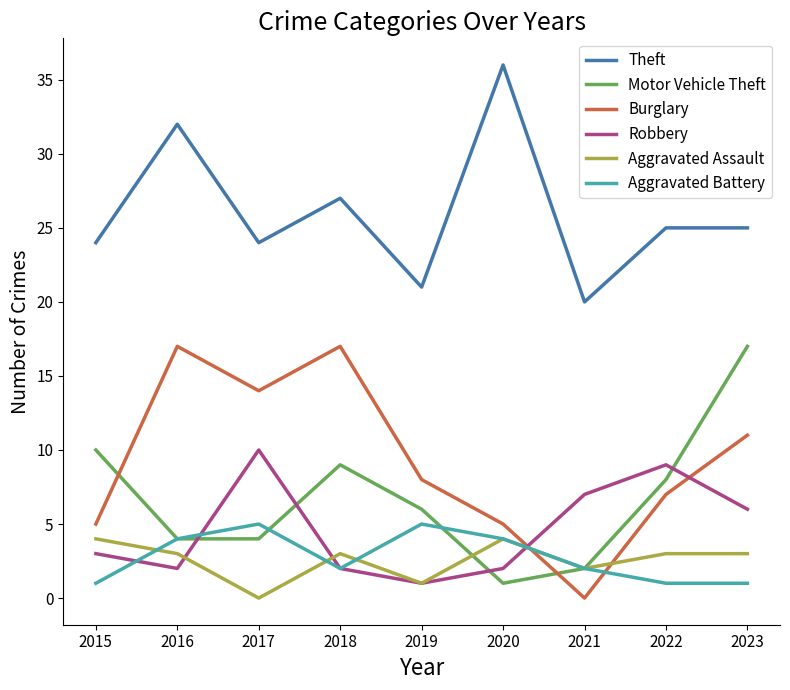

The value of Motor Vehicle Theft at 2018 is 9. True or false?

True